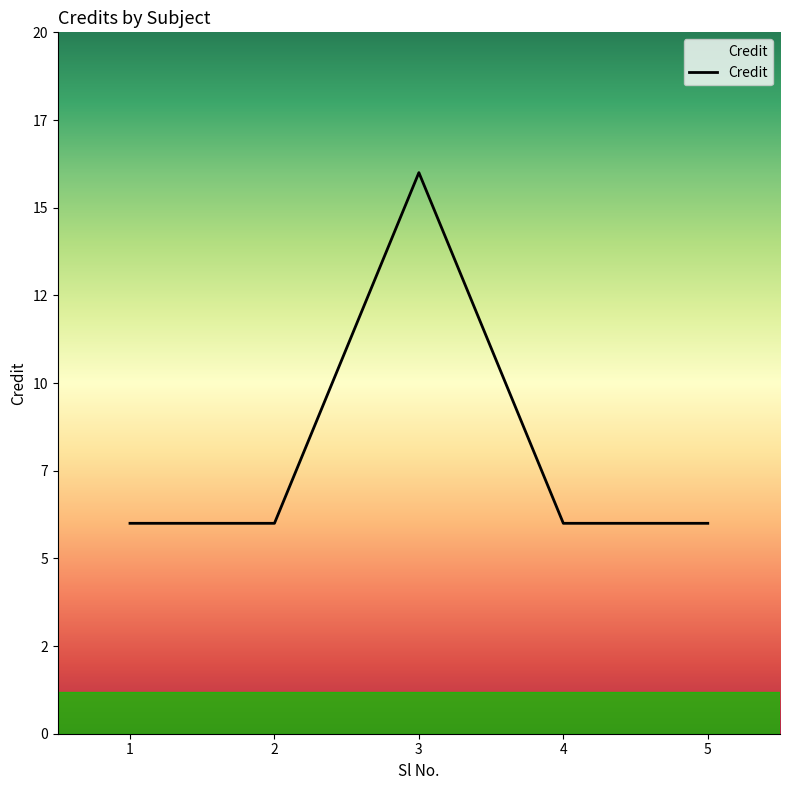

Is this an area chart (filled region under the line)?

Yes